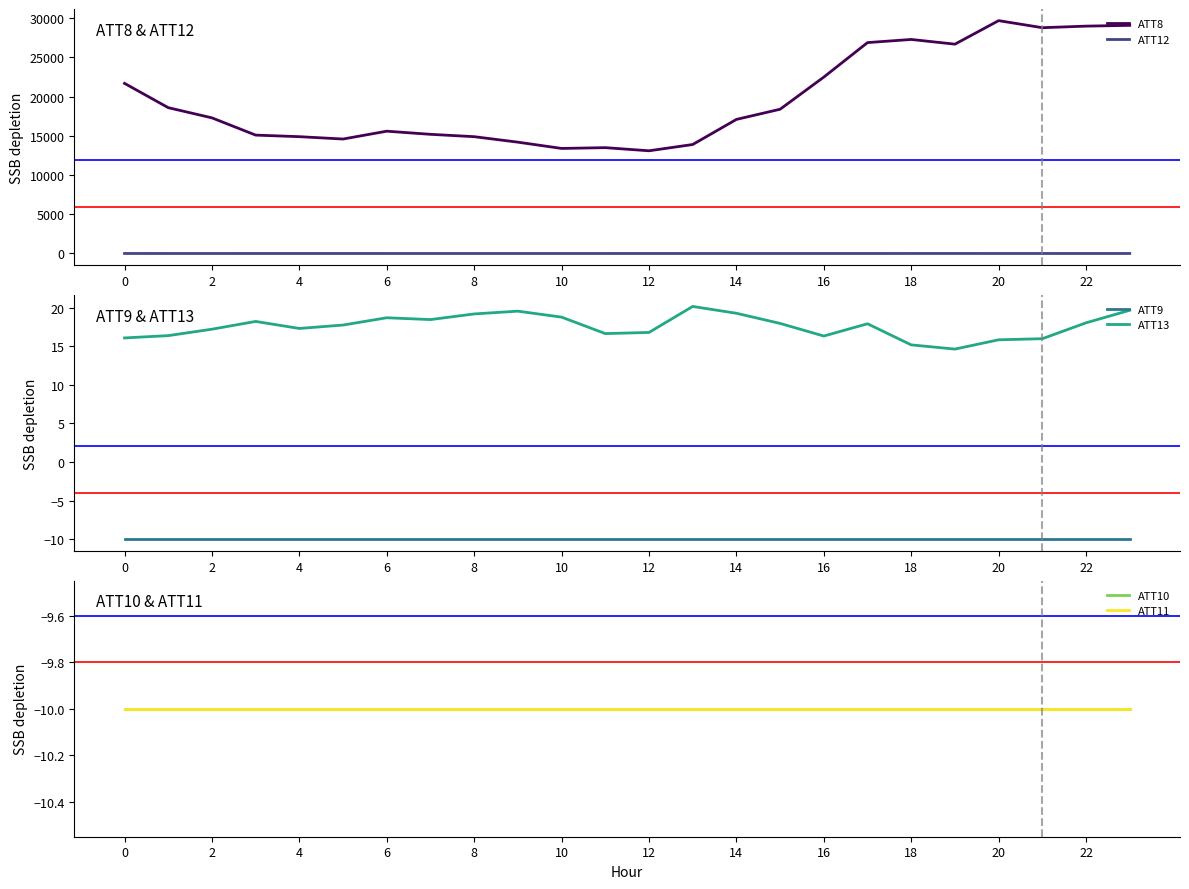

At how many categories does at least one series exceed 7131?

24